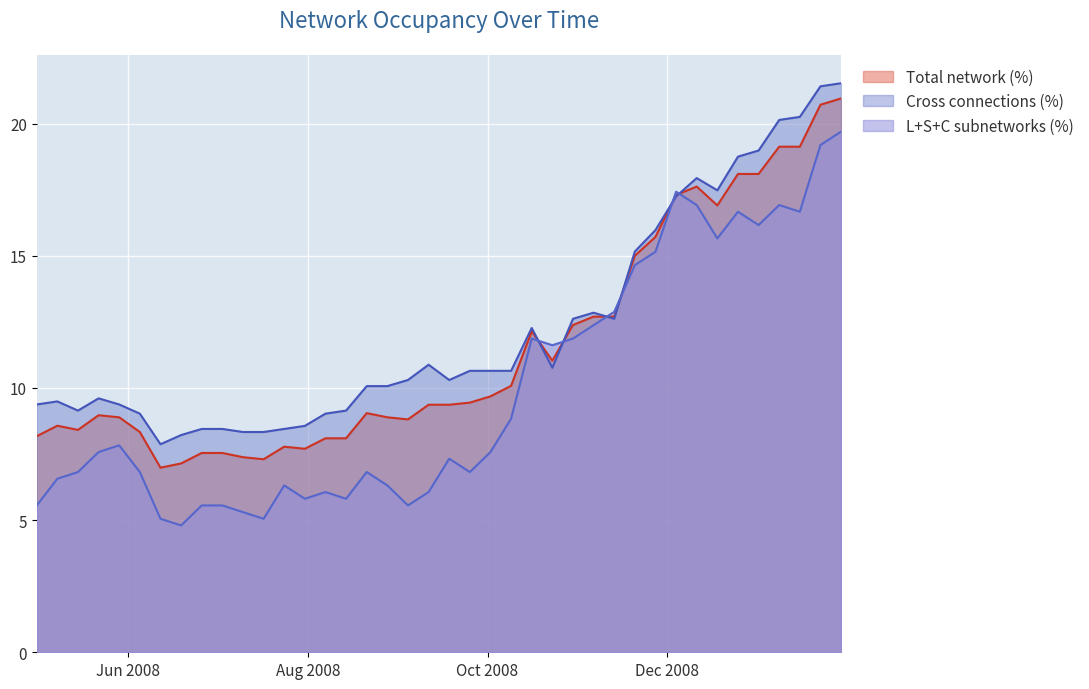

What are all the series names shown in the legend?

Total network (%), Cross connections (%), L+S+C subnetworks (%)